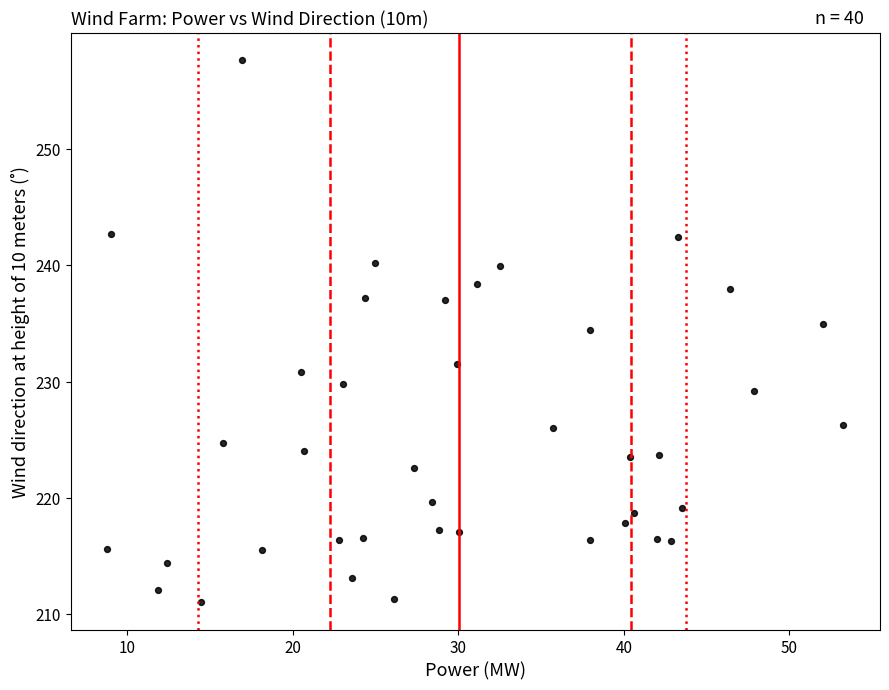

What is the range of X values (max minus min)?

44.5